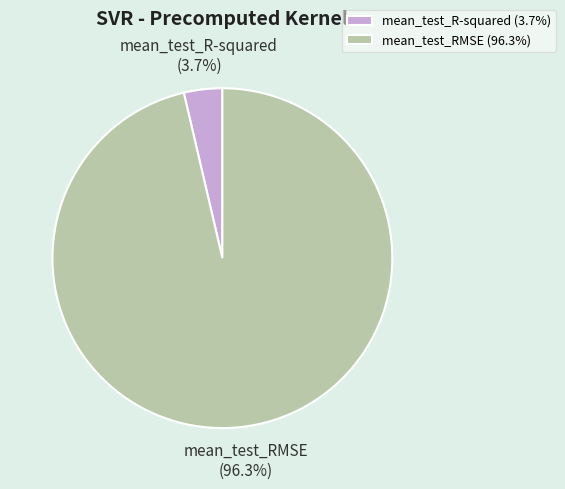

Which slice represents more than half of the pie?

mean_test_RMSE